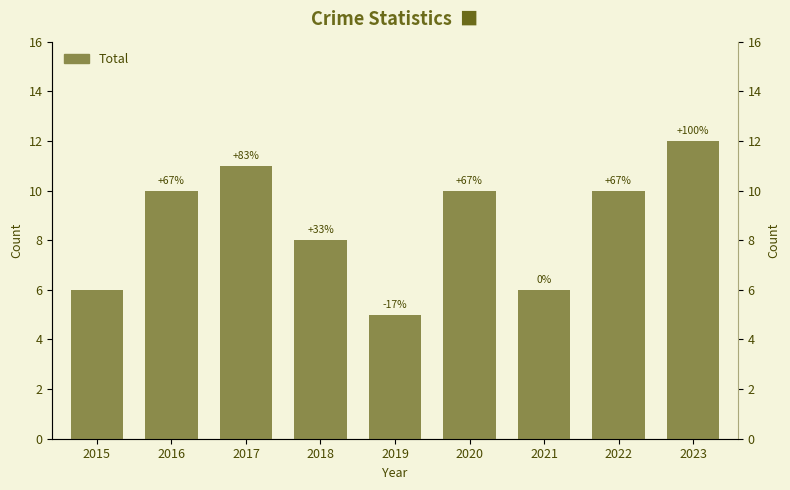

List the labels in order of value, largest first.

2023, 2017, 2016, 2020, 2022, 2018, 2015, 2021, 2019